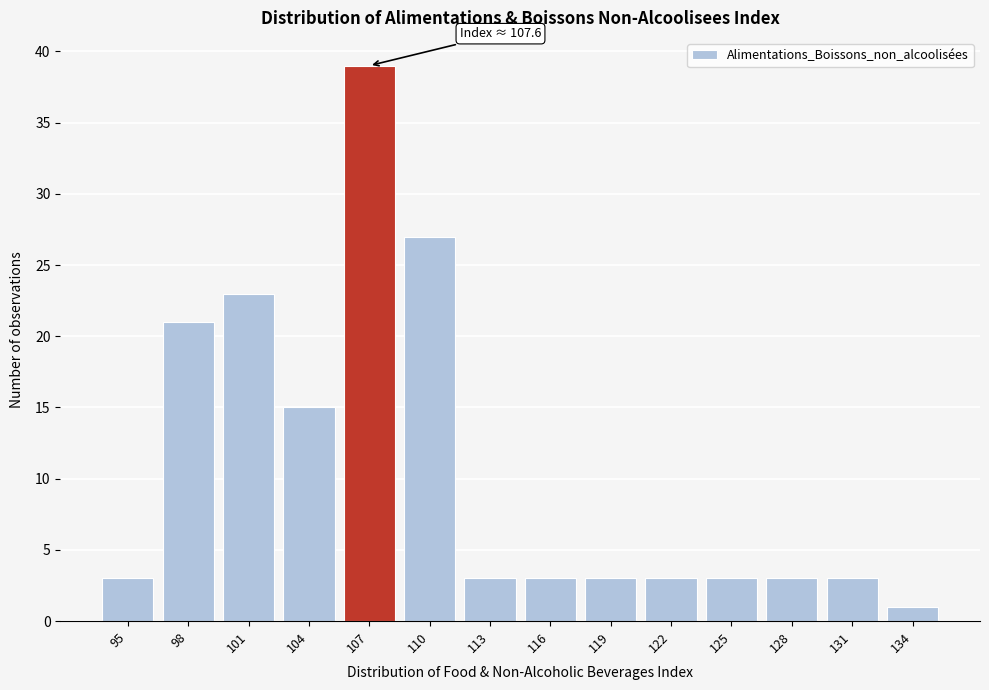

Reading left to right, extract all data points from this chart.

3	21	23	15	39	27	3	3	3	3	3	3	3	1